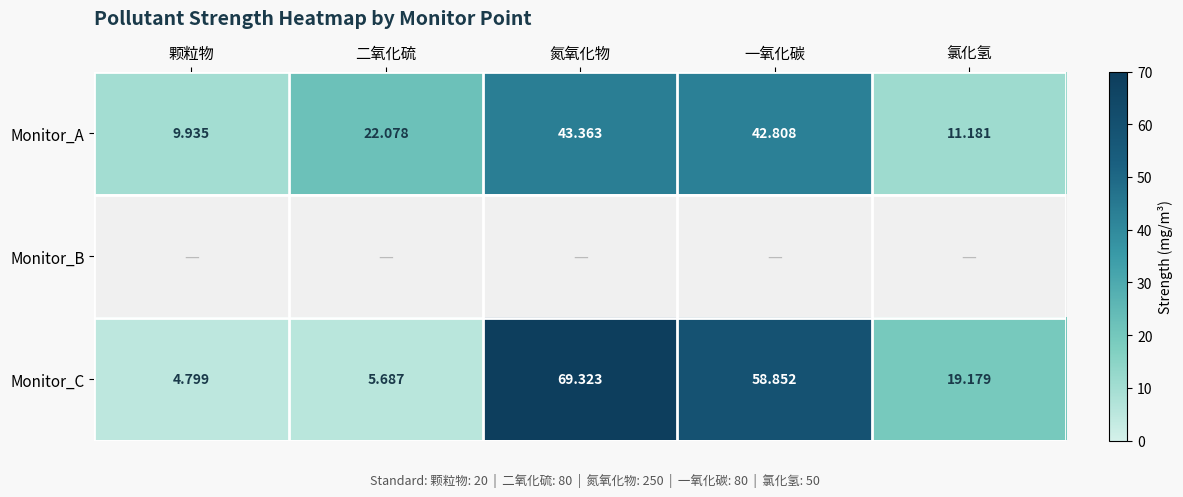

What value does the Monitor_A series have at 一氧化碳?

42.8